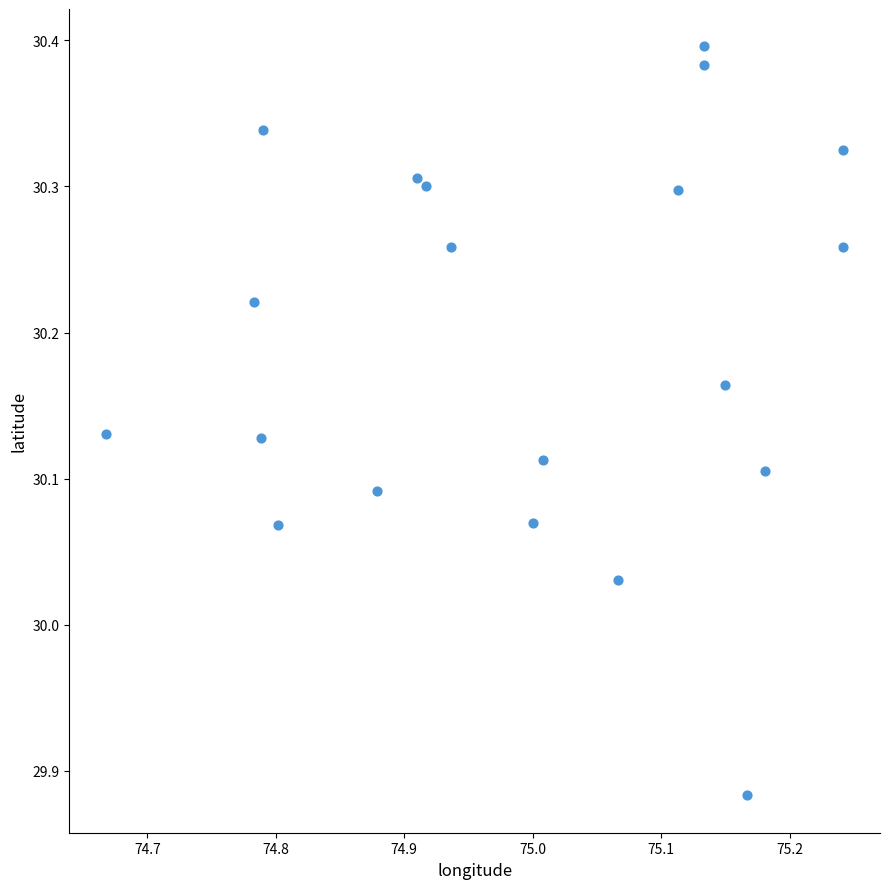

What is the range of Y values (max minus min)?

0.5